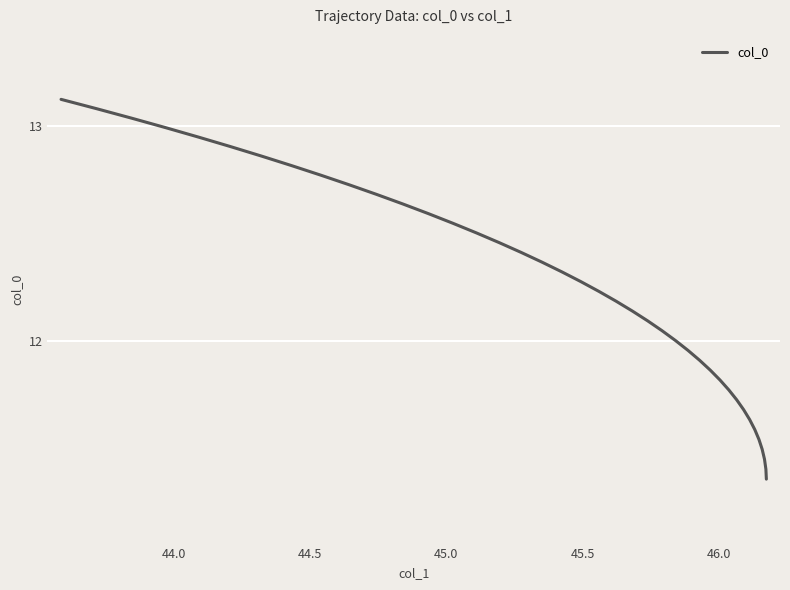

Count the number of categories in the chart.

40